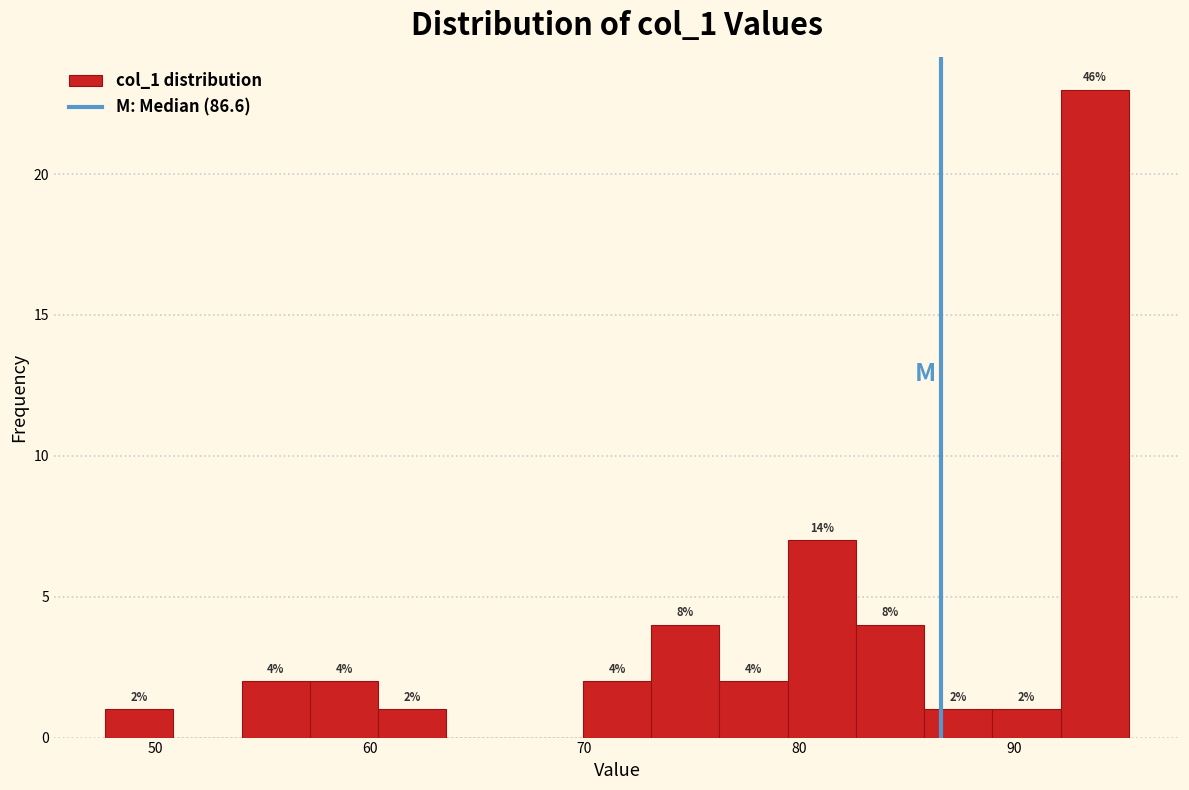

Read against the x-axis, roughly where is the centre of the tallest bar?

94